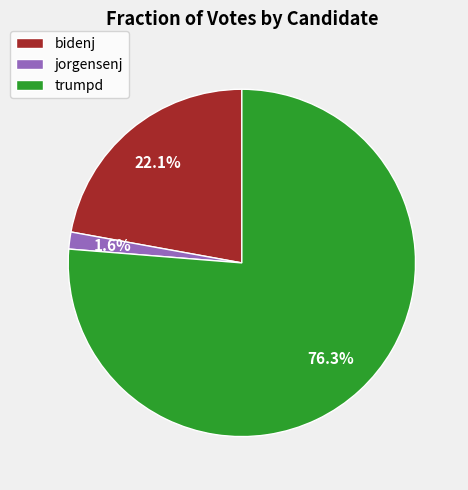

To the nearest percent, what is the average slice percentage?

33%